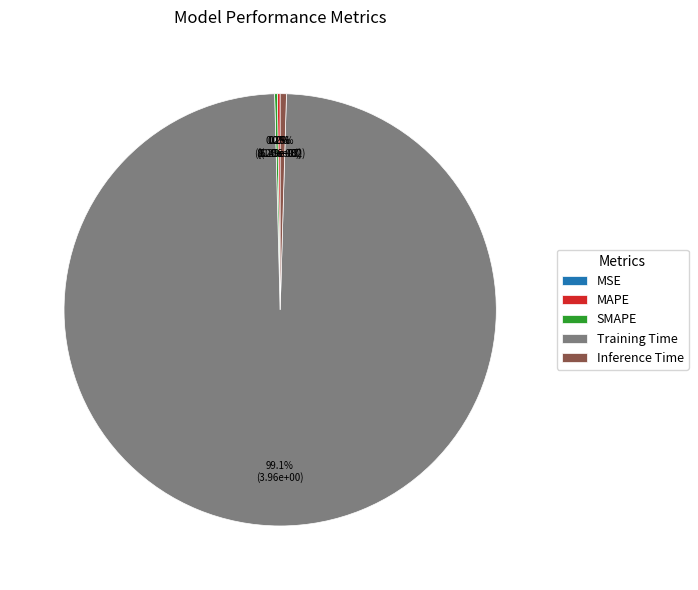

Which category has the biggest portion of the pie?

Training Time